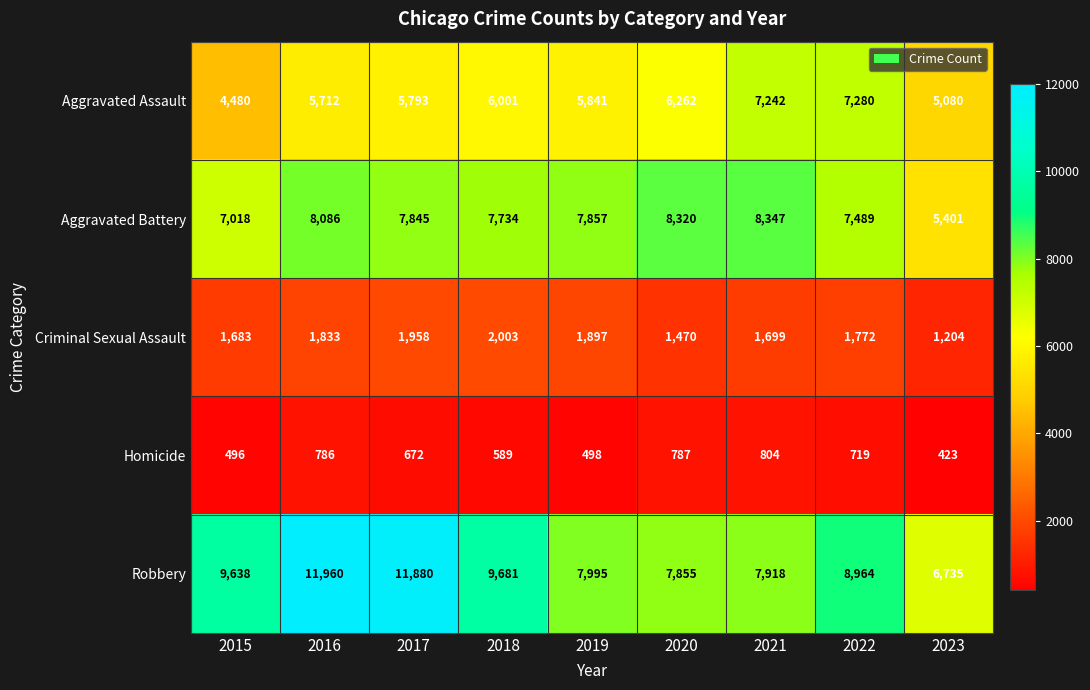

Is the value of Criminal Sexual Assault at 2023 greater than the value of Homicide at 2018?

Yes